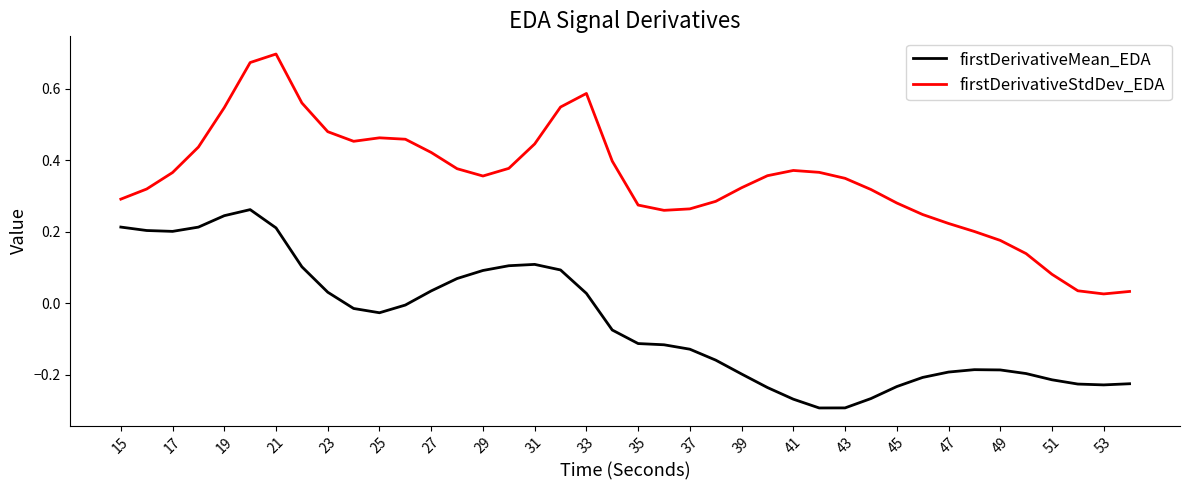

True or false: firstDerivativeMean_EDA has more than 1 points higher than both neighbors.

True